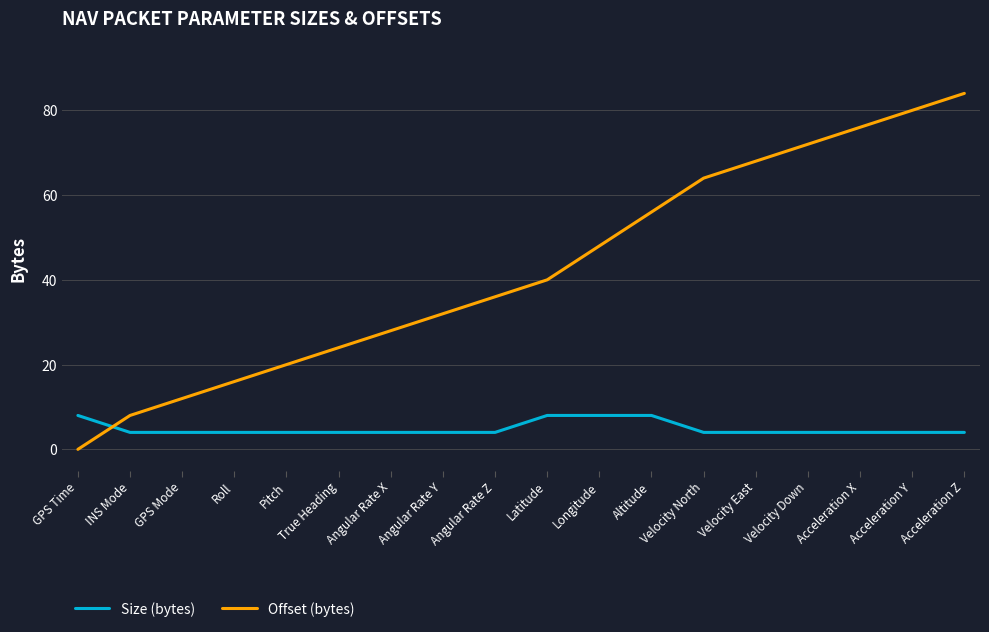

Between True Heading and Velocity Down, which series saw the biggest shift?

Offset (bytes)